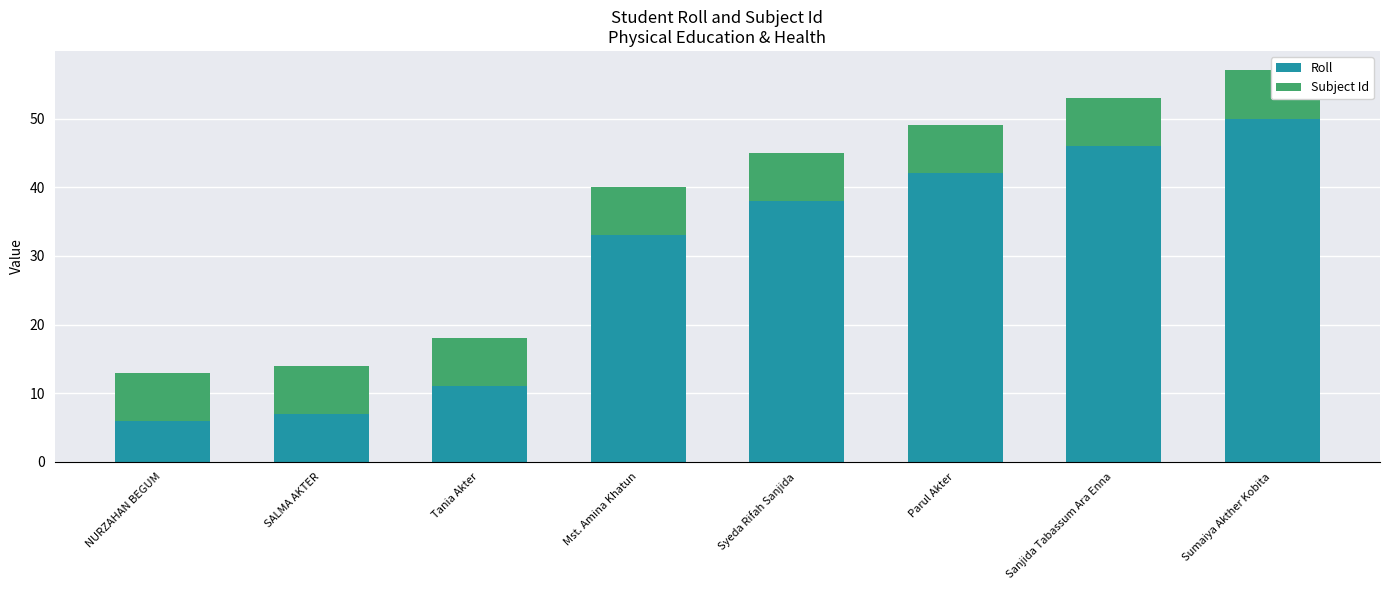

What is the maximum value for Subject Id?

7